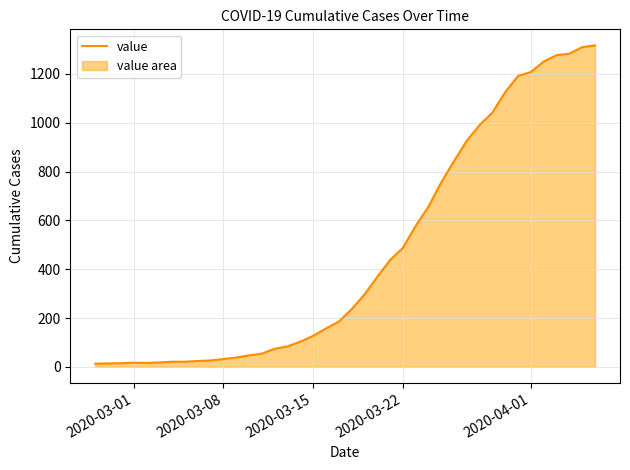

What is the difference between the maximum and minimum values?

1304